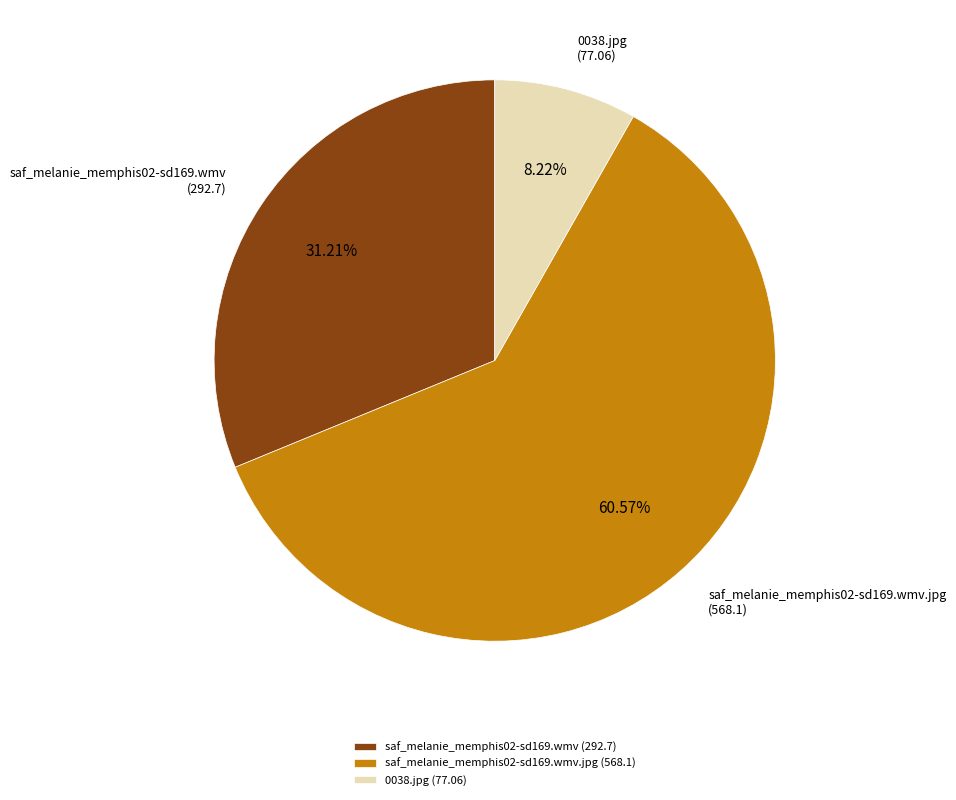

Does saf_melanie_memphis02-sd169.wmv.jpg account for over 50% of the chart?

Yes